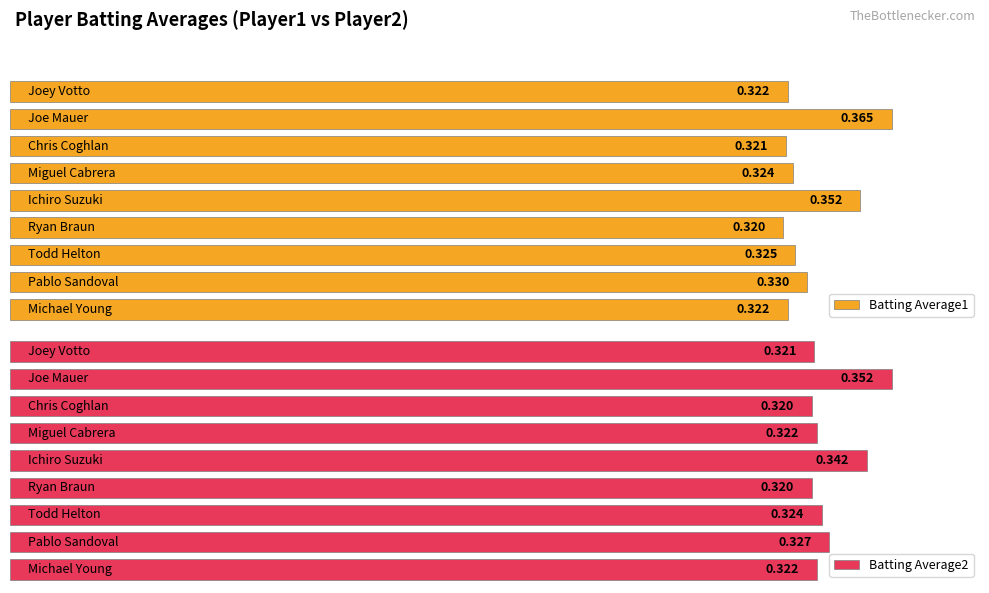

Which series changed the most between Joey Votto and Joe Mauer?

Batting Average1